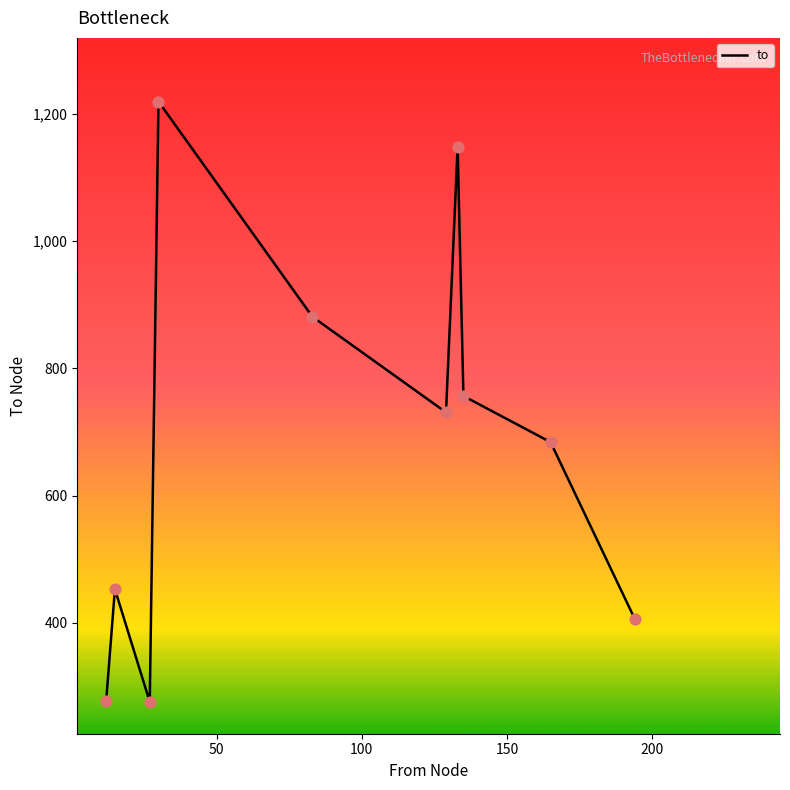

What is the greatest value displayed?

1219.0